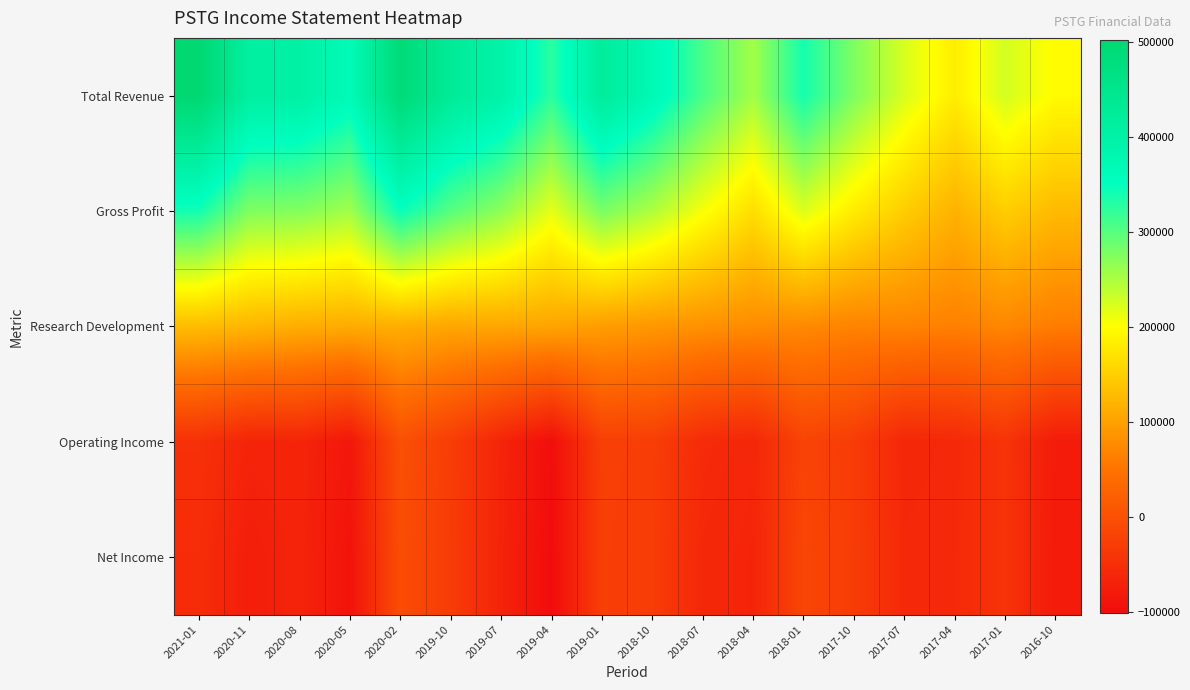

Which label corresponds to the smallest value in the chart?

2019-04